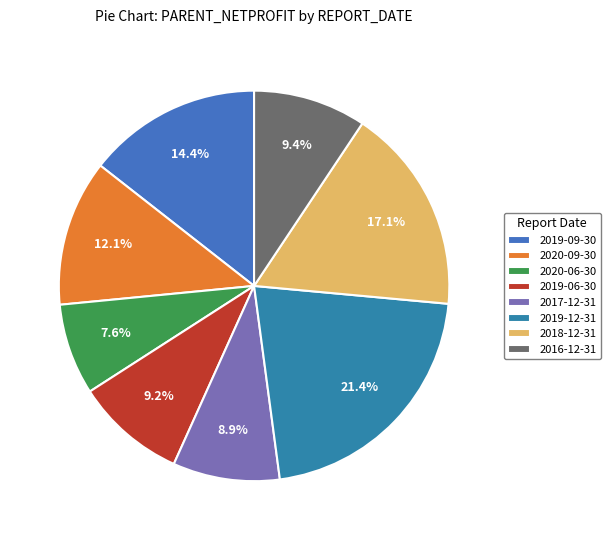

Is 2019-12-31 the majority of the pie?

No